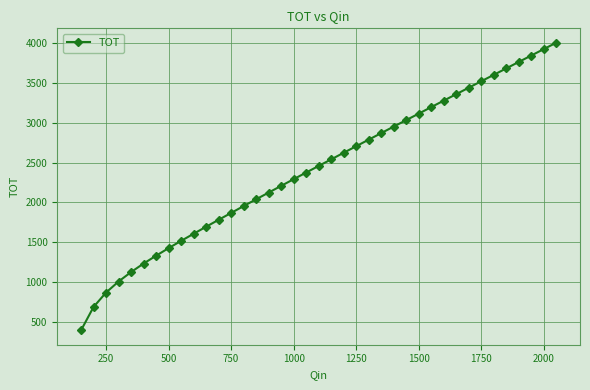

What is the smallest value displayed?

397.1